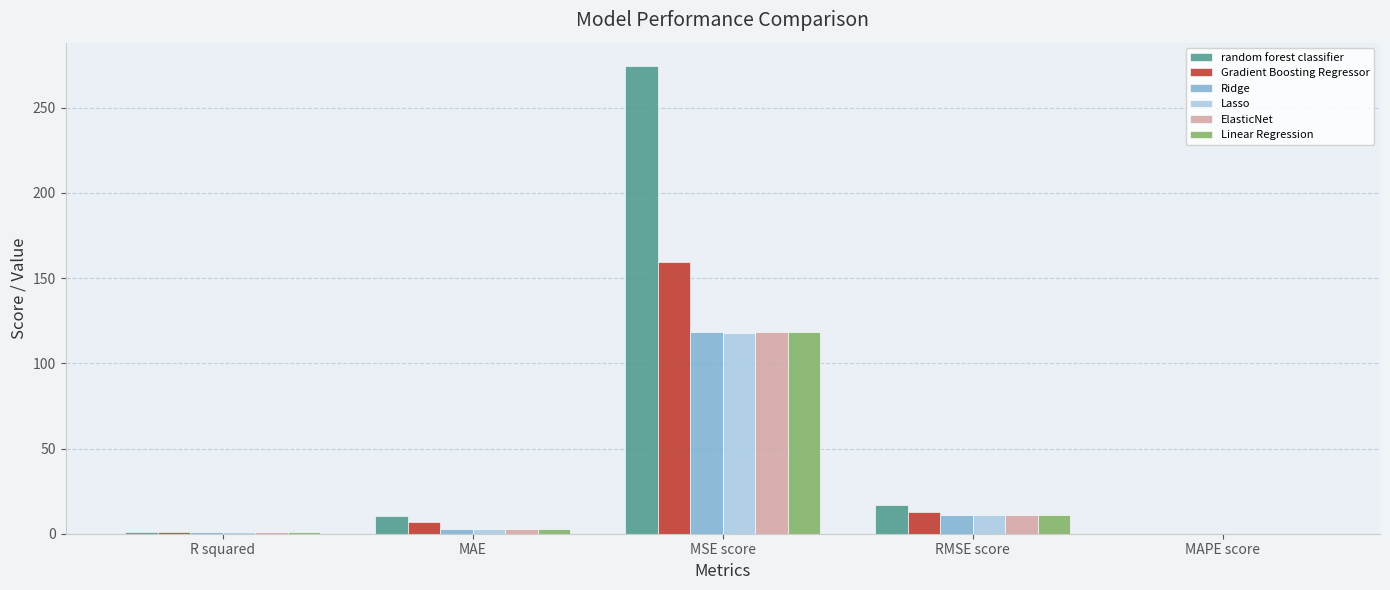

Are the bars horizontal?

No